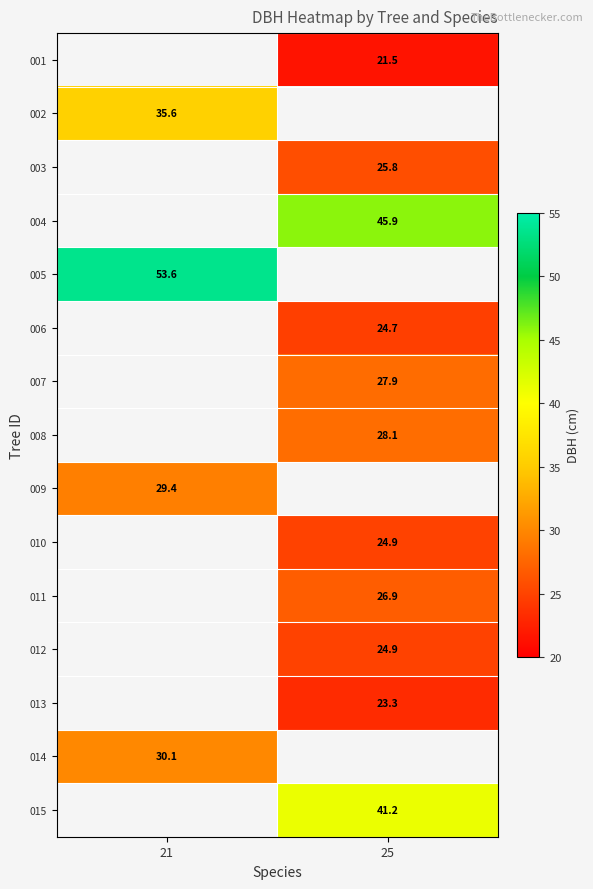

At which category does the chart reach its minimum across all series?

25